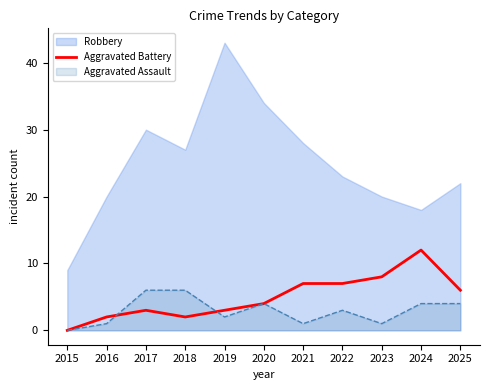

Rank the series by their maximum value, from highest to lowest.

Robbery, Aggravated Battery, Aggravated Assault